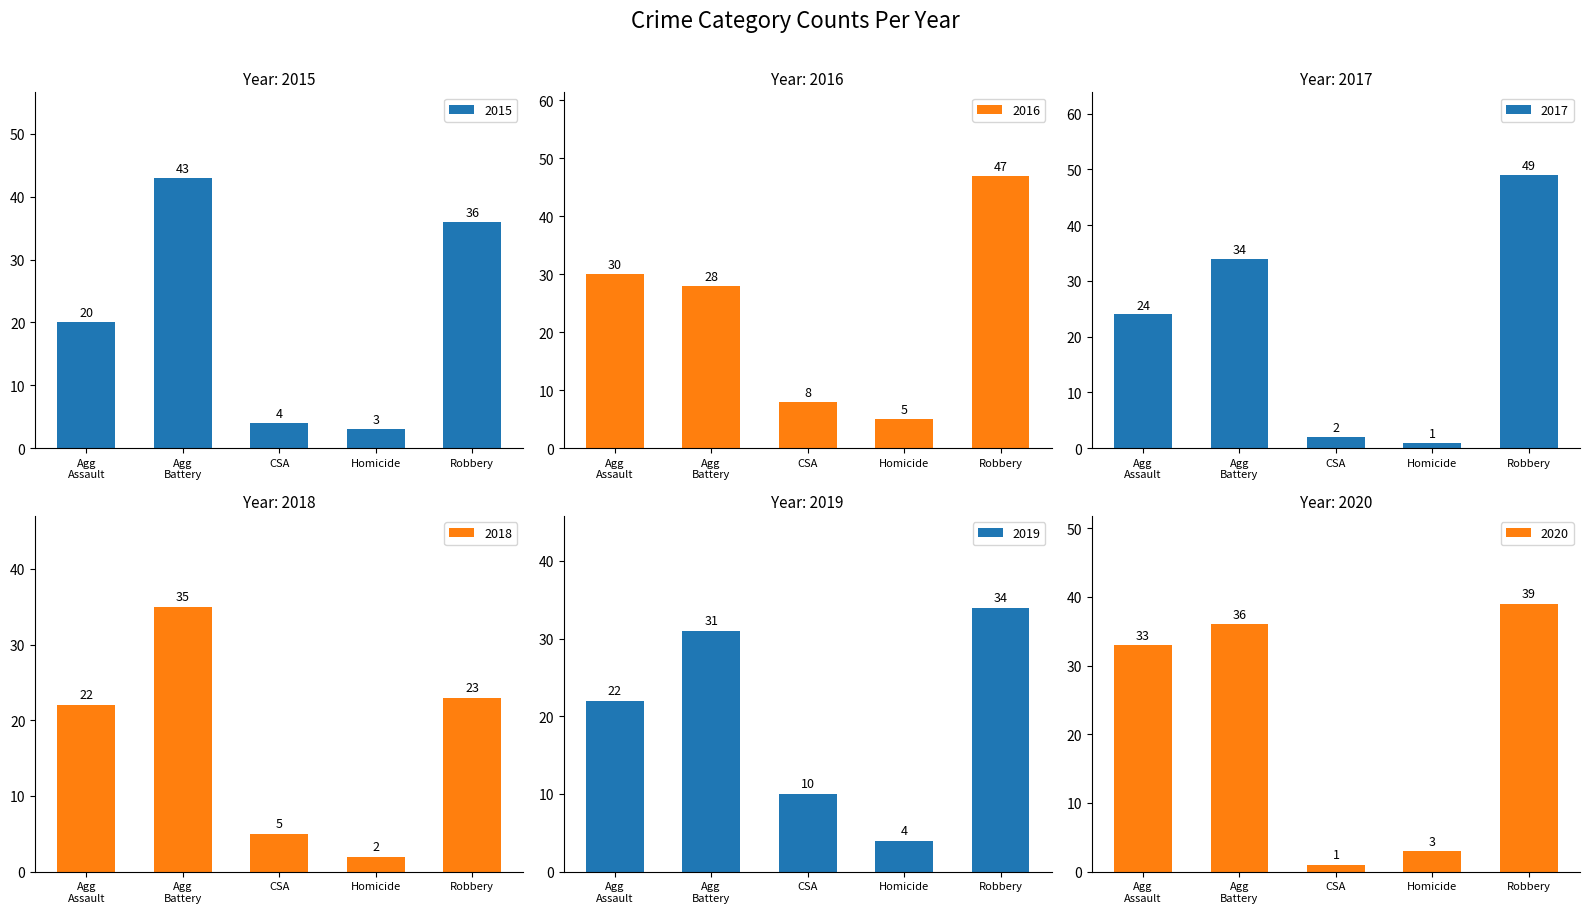

Where is 2018 nearest to the value 18?

Agg
Assault